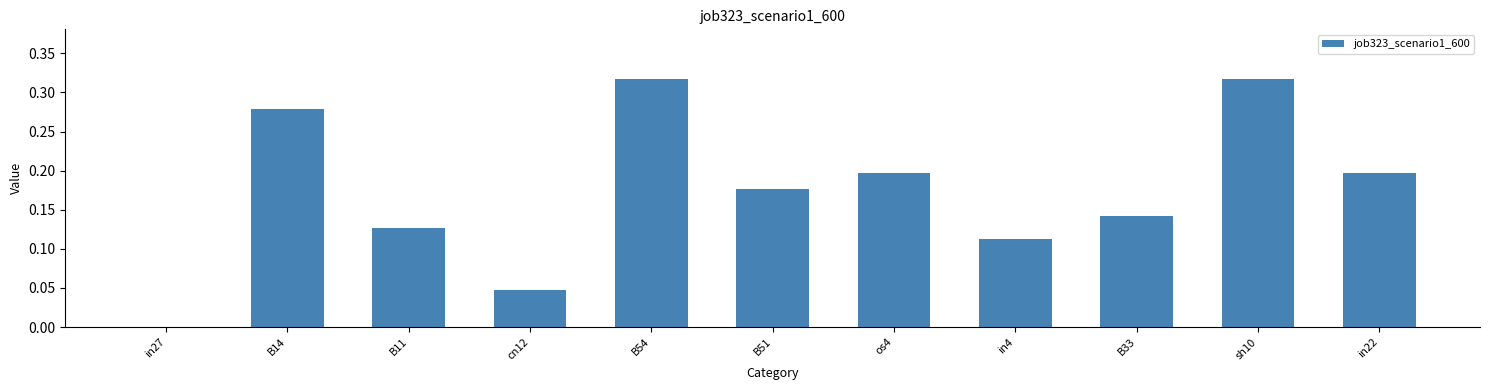

Which has a higher value, B33 or B51?

B51